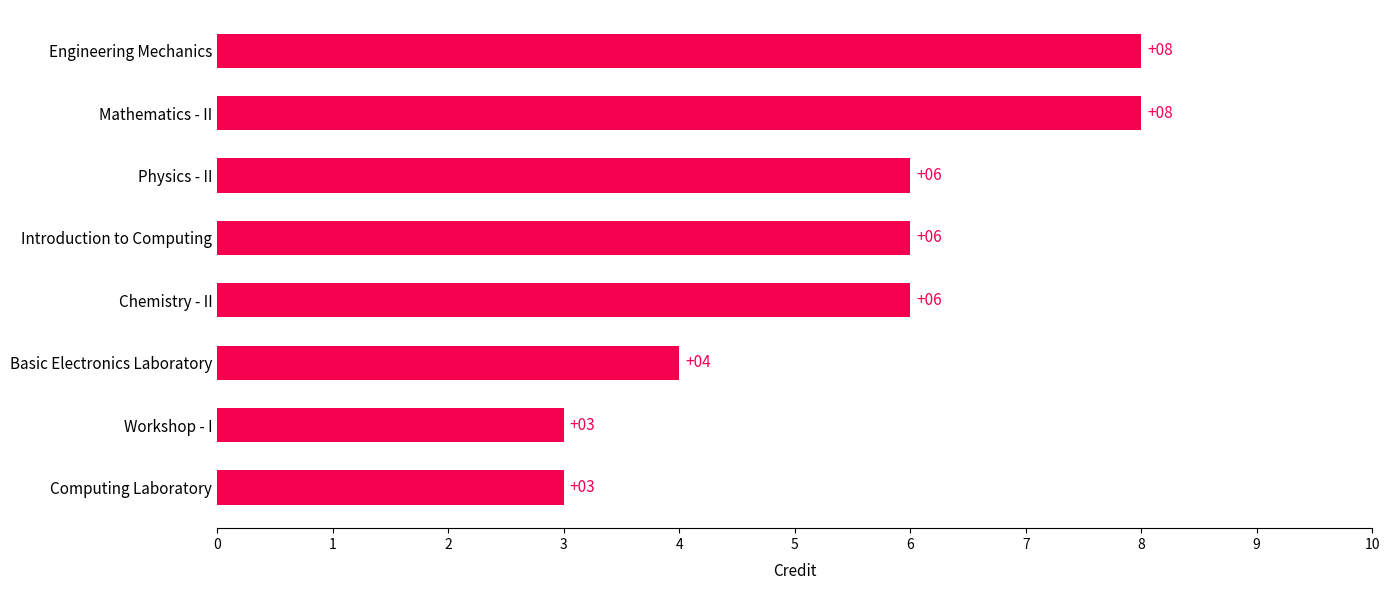

What is the change in value from Introduction to Computing to Engineering Mechanics?

+2